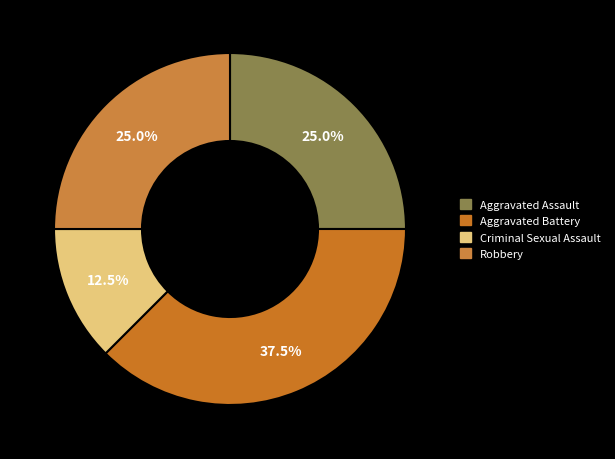

Does Aggravated Assault represent more than half of the total?

No